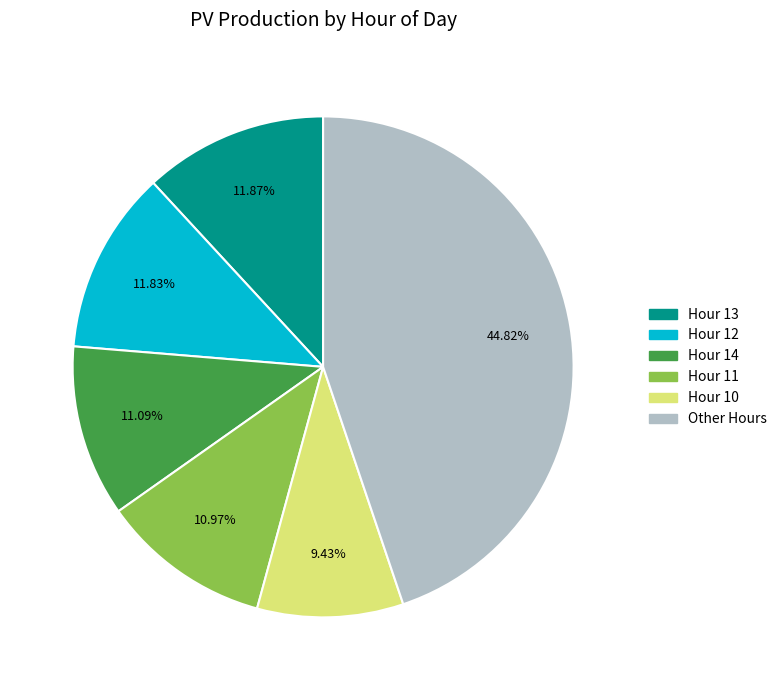

Count the number of slices in the pie.

6